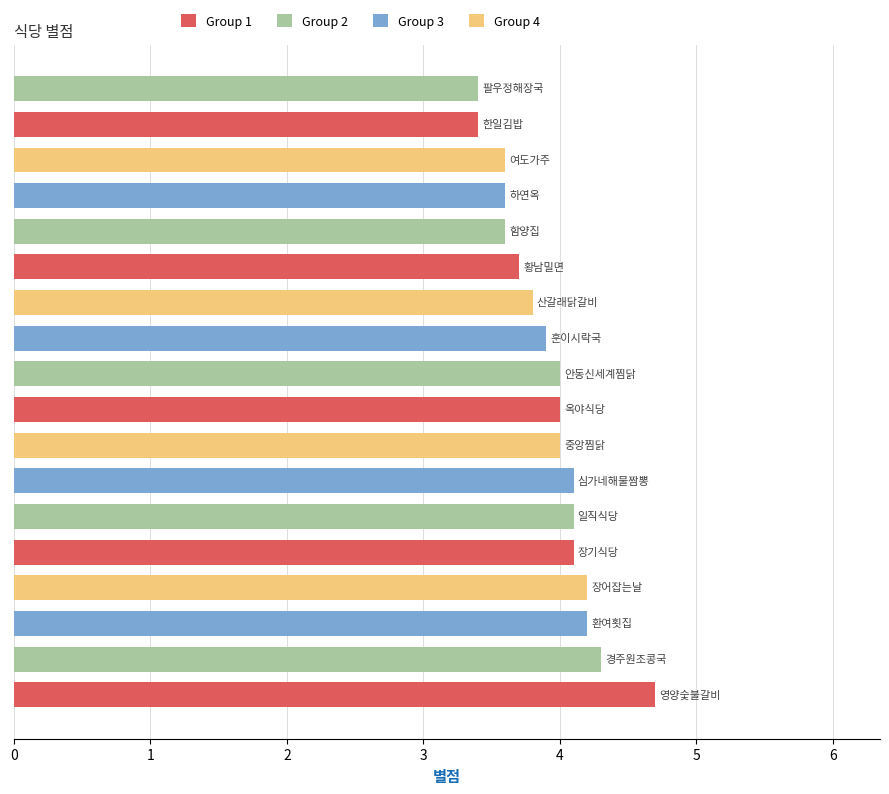

What is the difference between the maximum and minimum values?

1.3